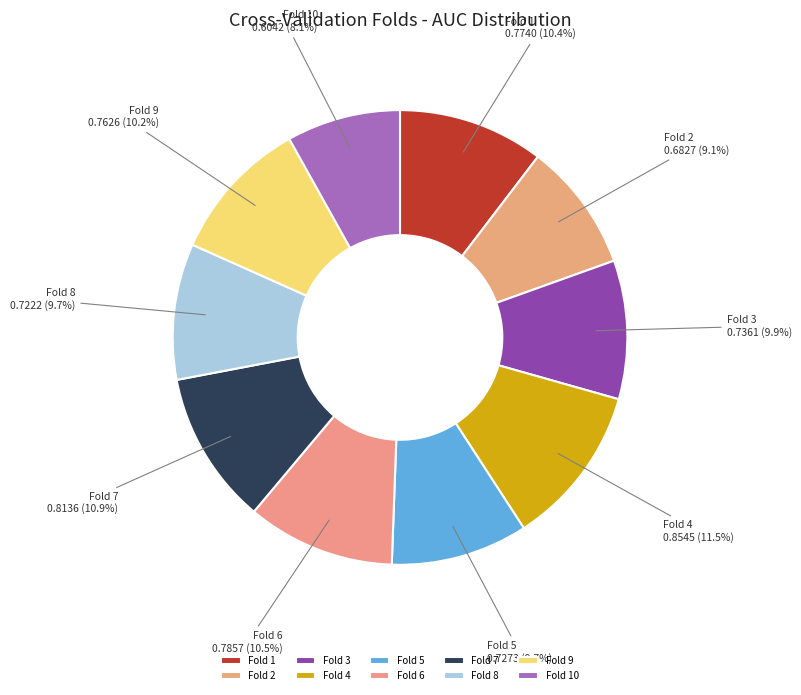

How many slices are in this pie chart?

10